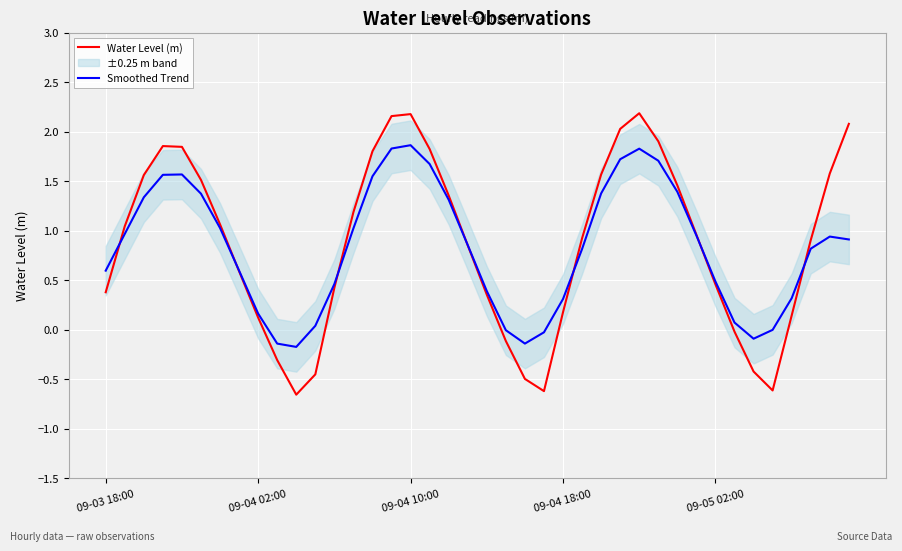

Does the chart display data point markers on the line(s)?

No